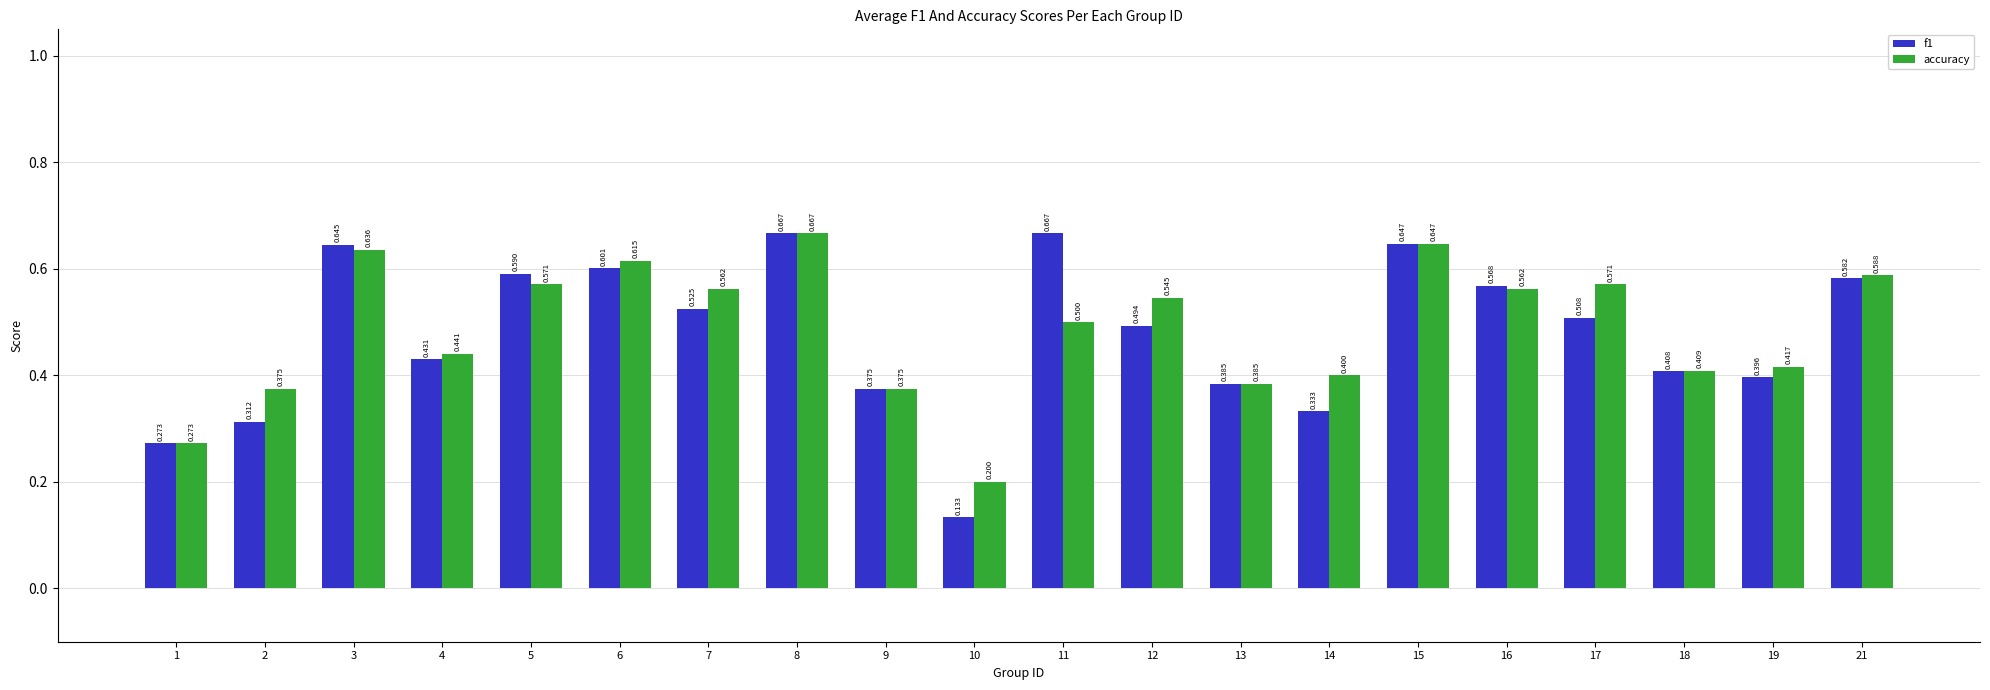

How many bars are there in each group?

2